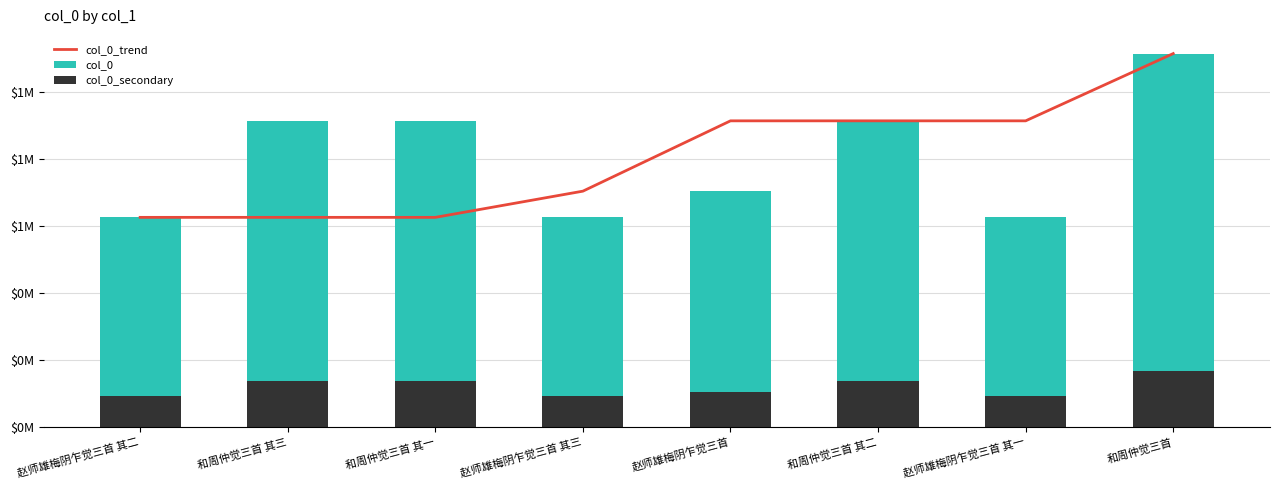

Where does the col_0 series first go above 914389?

和周仲觉三首 其一